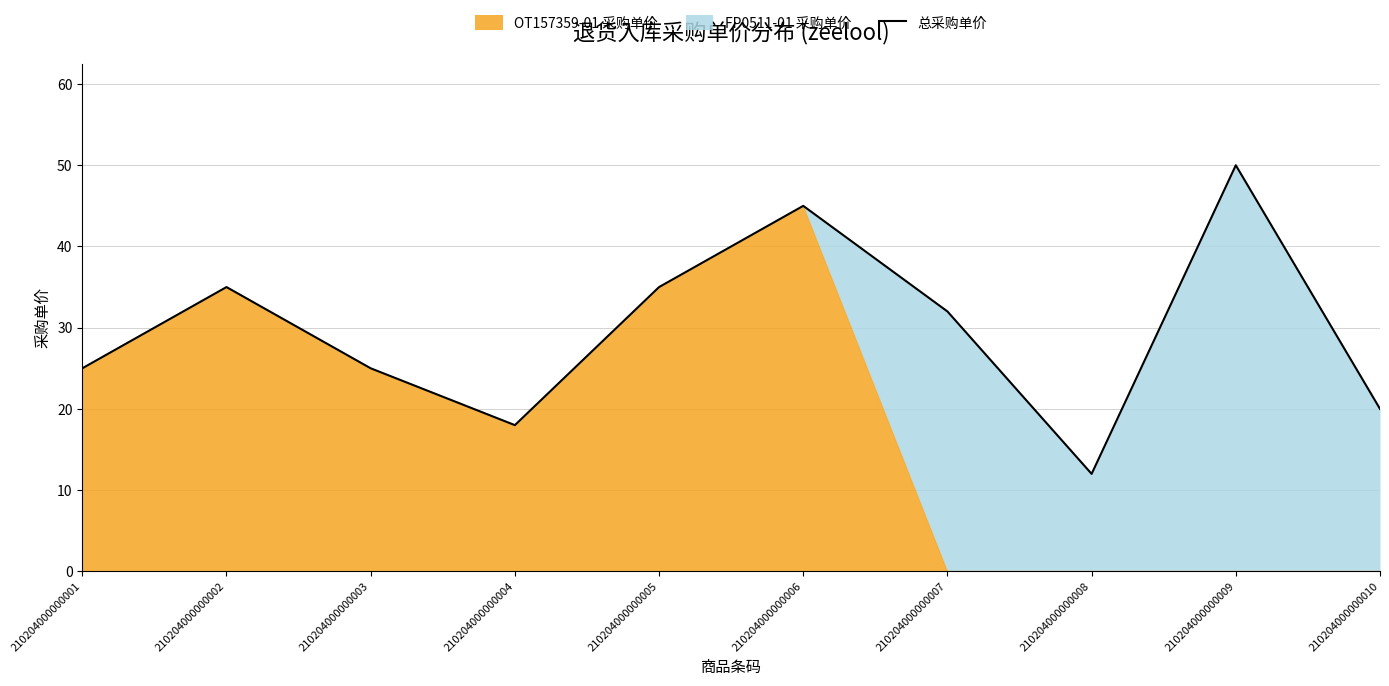

At which category does the data reach its first local peak?

210204000000002